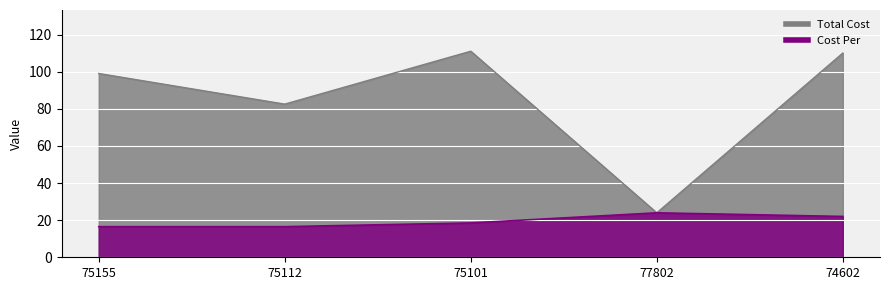

True or false: Cost Per and Total Cost intersect in this chart.

False